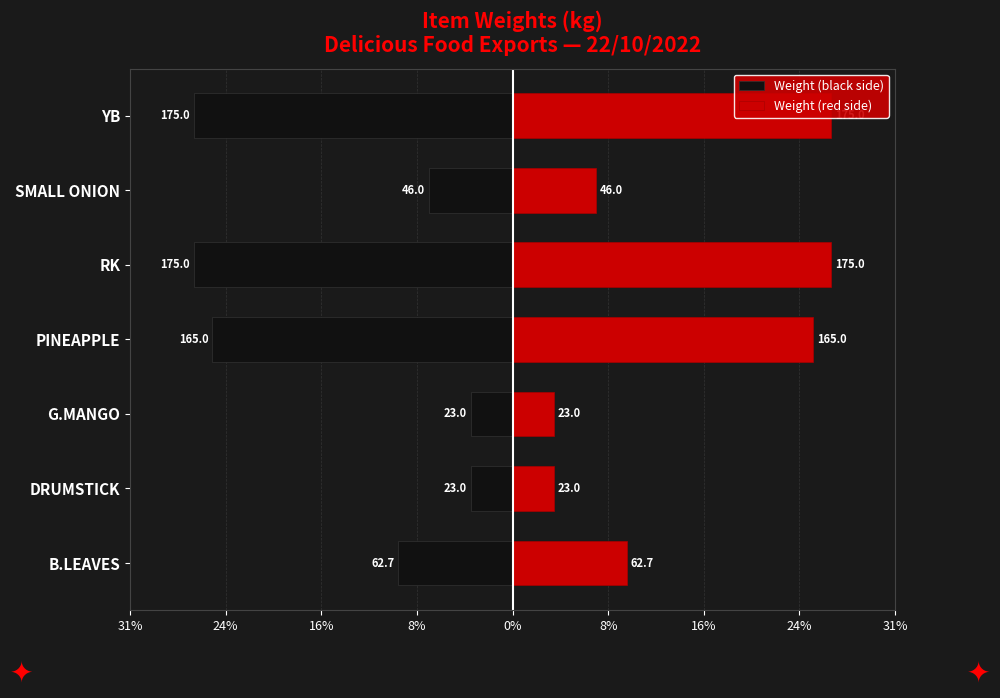

At PINEAPPLE, list the series in order from largest to smallest.

Weight (red side), Weight (black side)